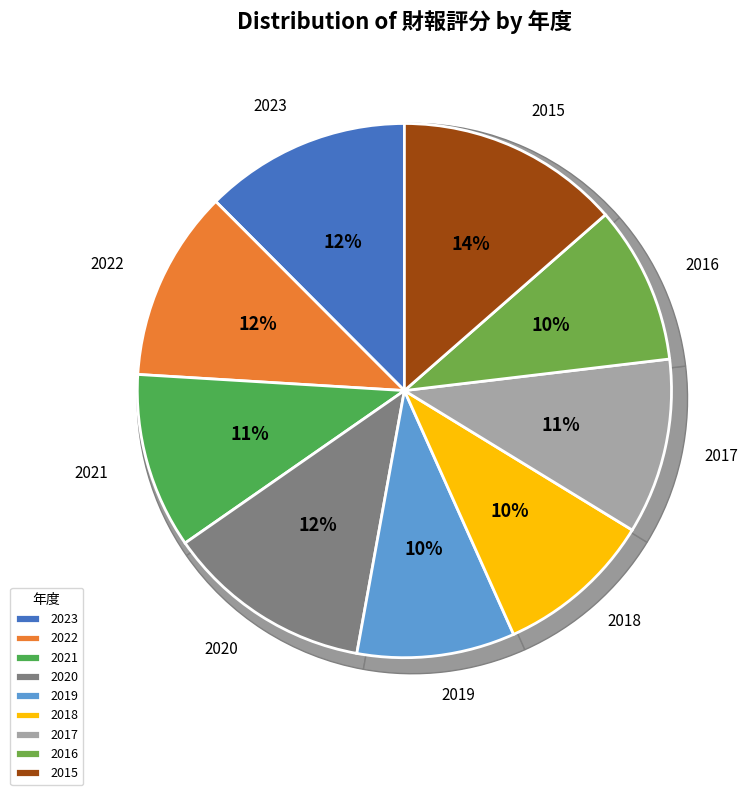

How many slices are in this pie chart?

9